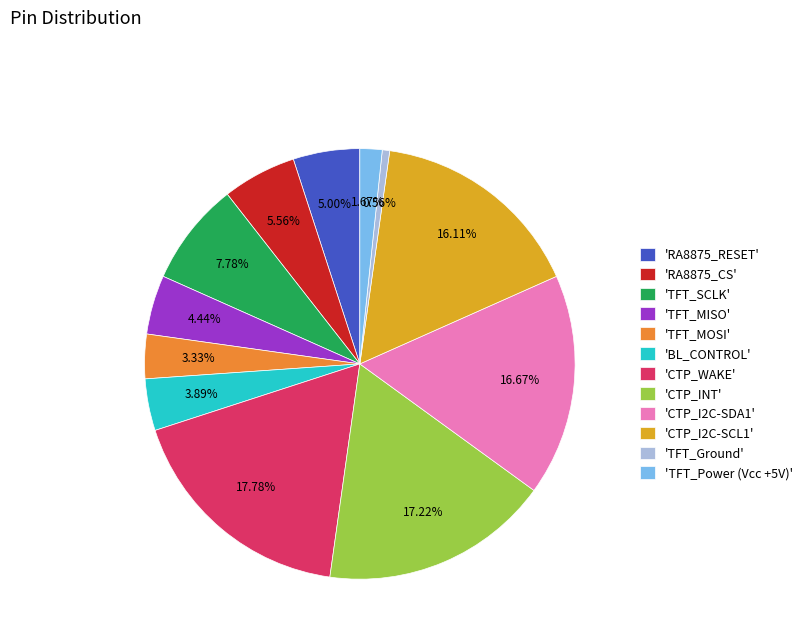

What is the smallest slice in the pie chart?

'TFT_Ground'